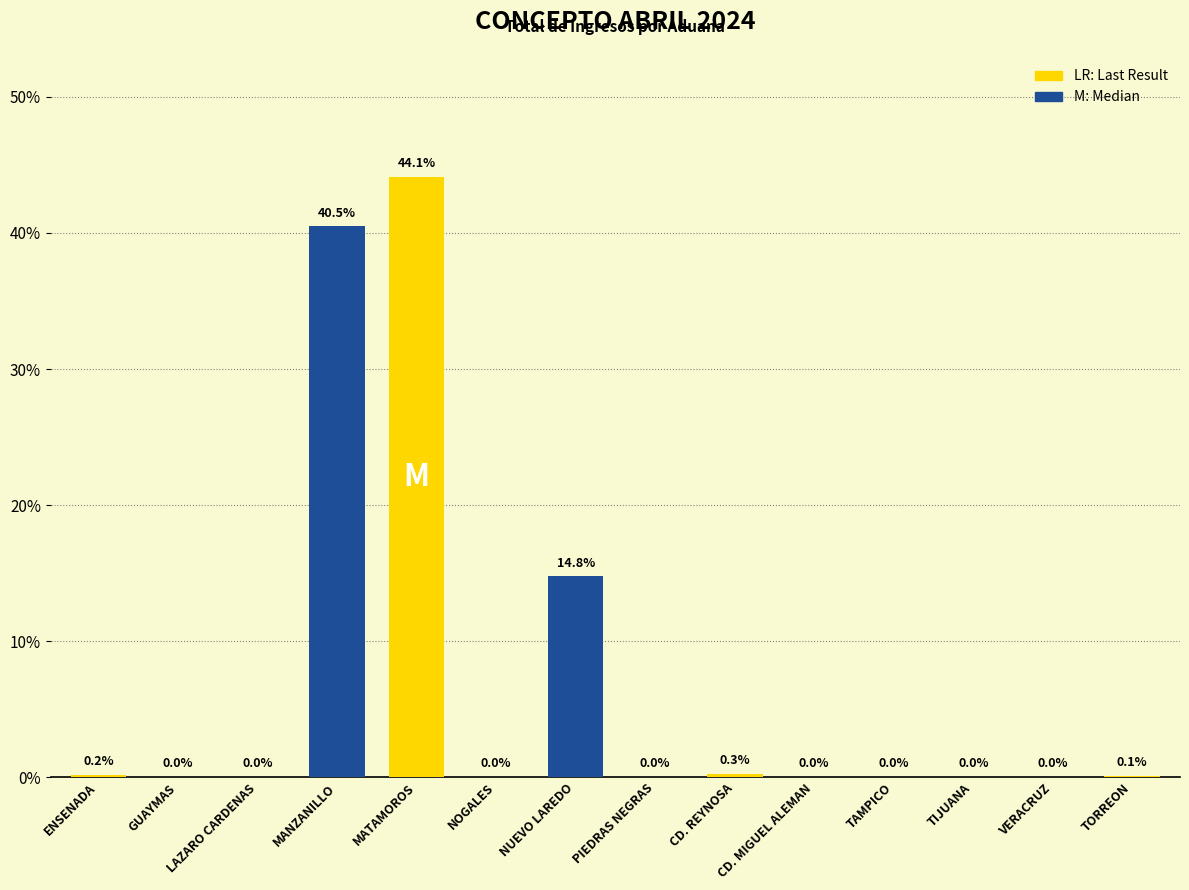

The chart shows a value of 14.8 at NUEVO LAREDO. True or false?

True